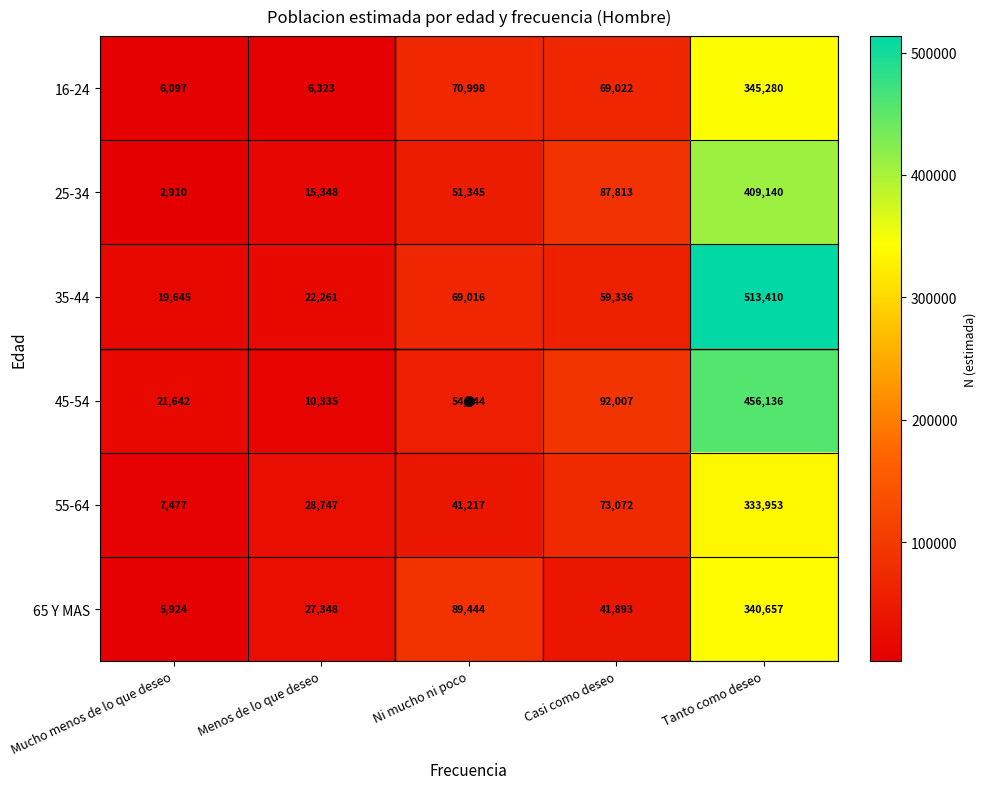

Which series changed the most between Ni mucho ni poco and Tanto como deseo?

35-44